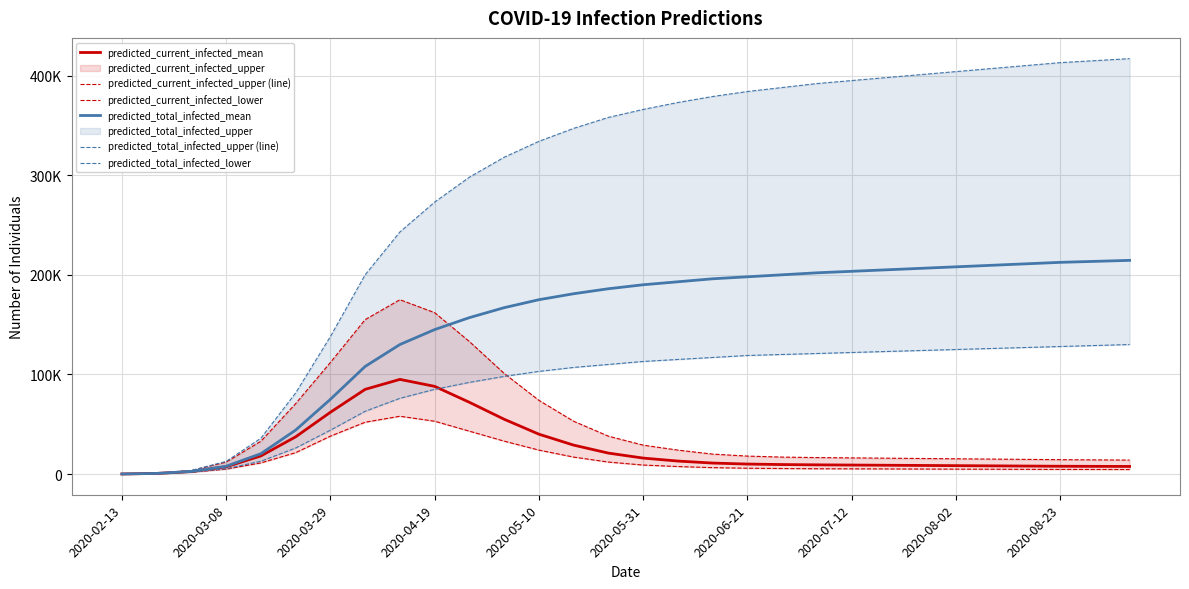

Is the value of predicted_current_infected_upper (line) at 23 greater than the value of predicted_current_infected_lower at 18?

Yes